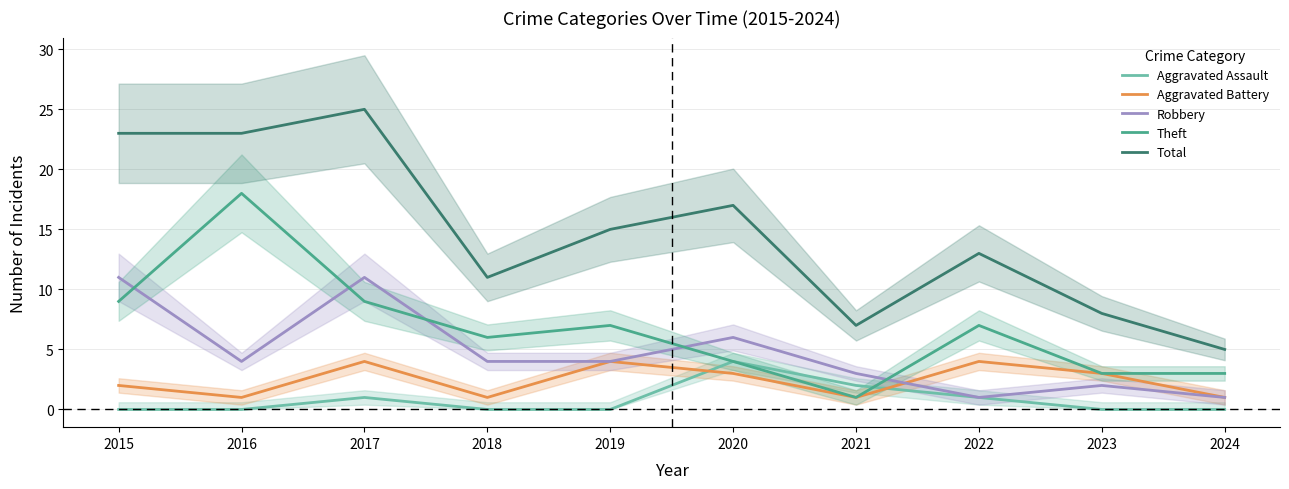

What is the total value across all series at 2020?

34